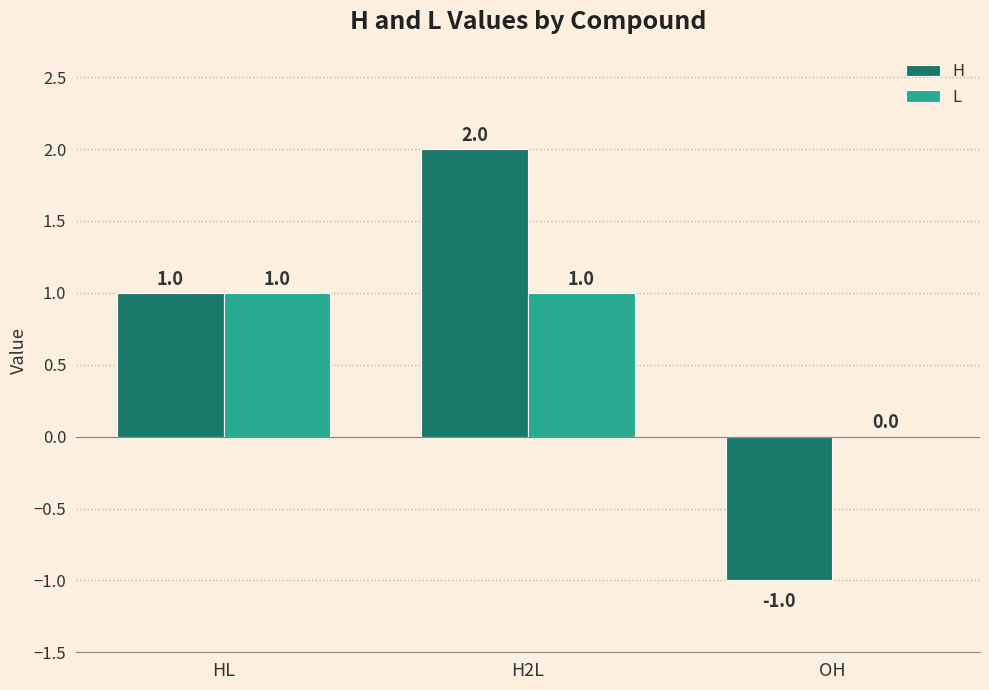

What is the sum of all H values?

2